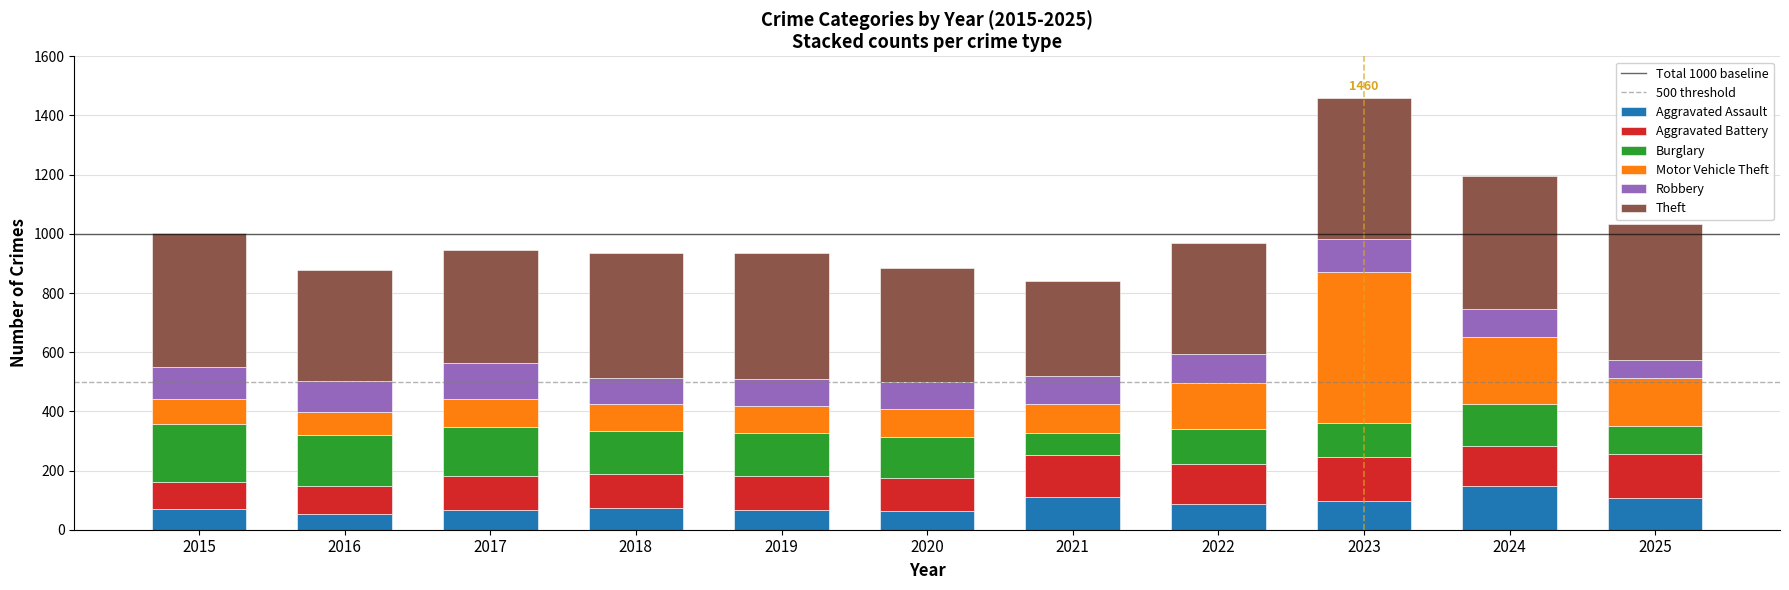

Are the bars grouped side by side (vs. stacked)?

No